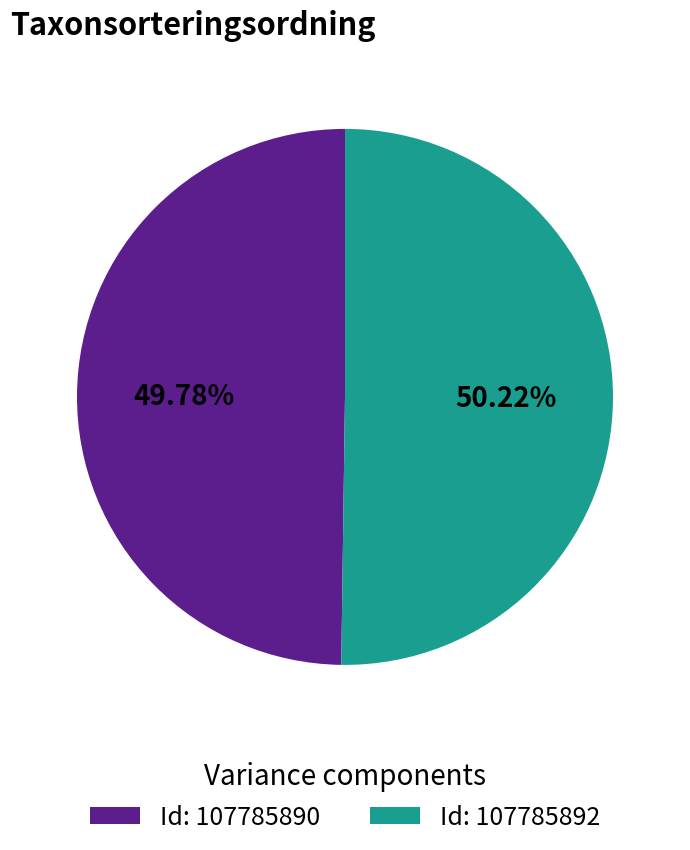

What is the ratio of the value at Id: 107785890 to the value at Id: 107785892?

1.0